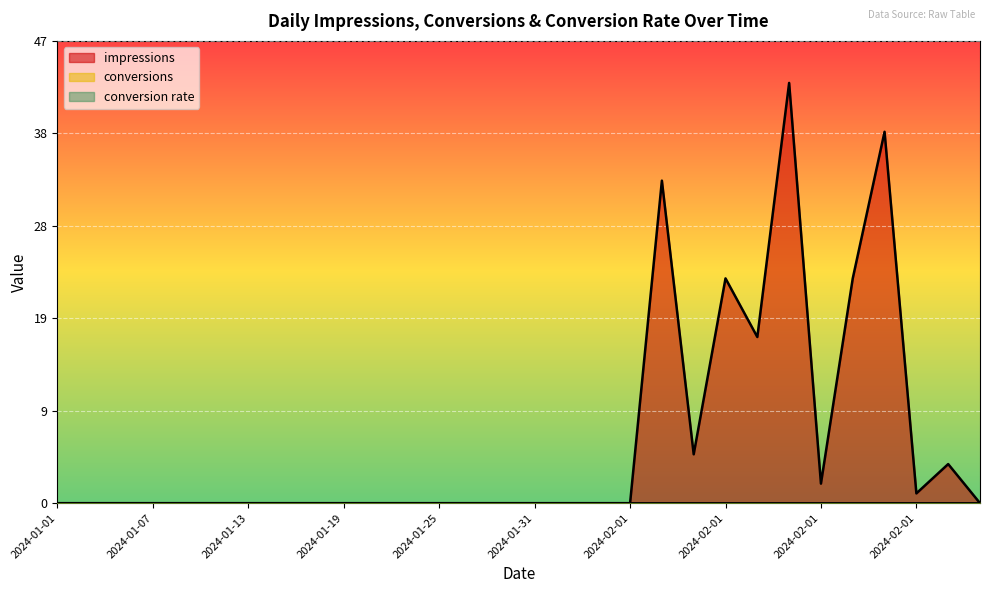

True or false: conversion rate has a value of 0 at 2024-02-01.

True